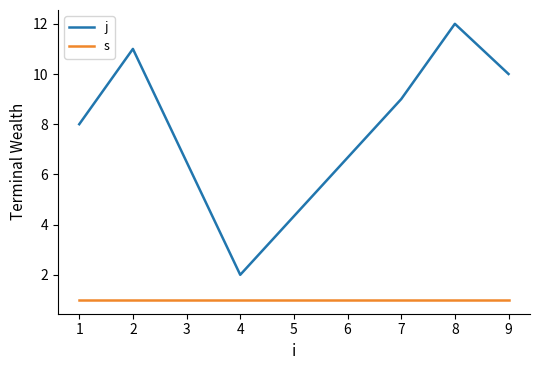

Which label corresponds to the largest value in the chart?

8